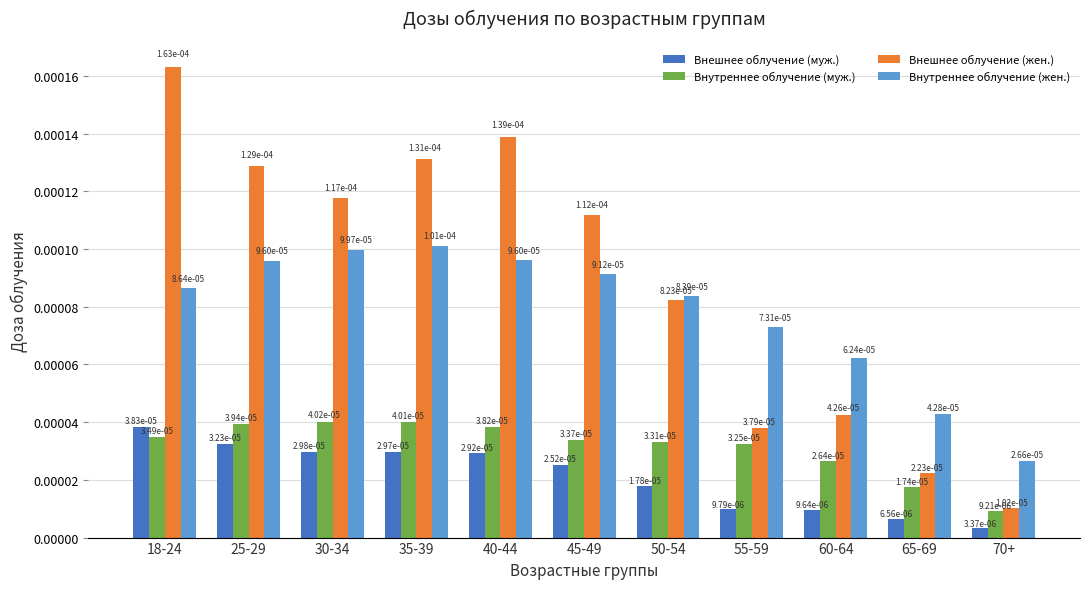

At how many categories does at least one series exceed 0?

11